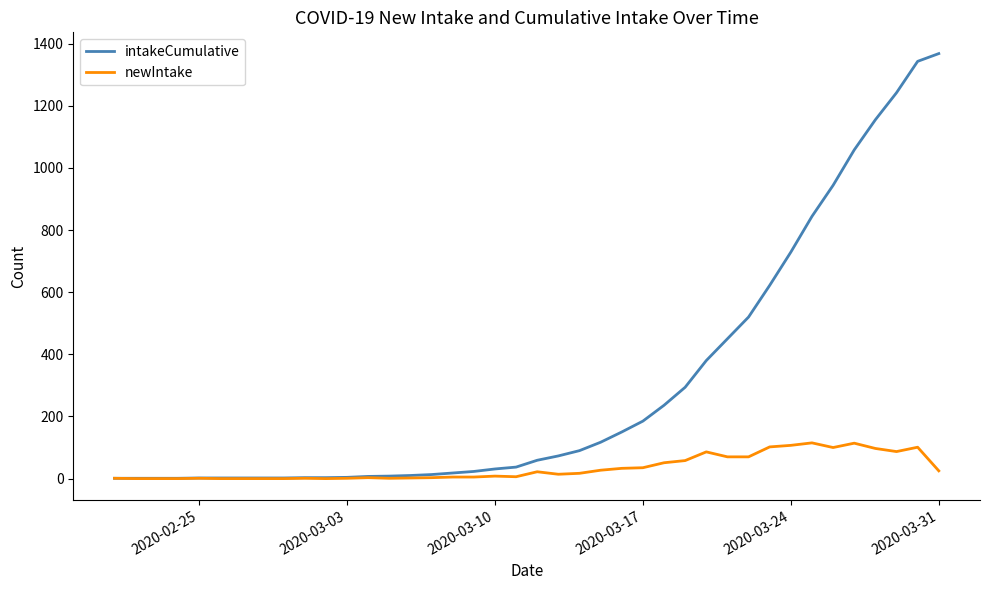

List the series in order of their peak value, highest first.

intakeCumulative, newIntake